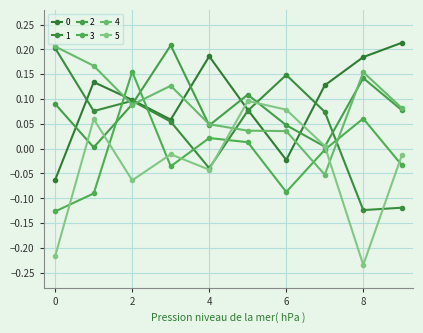

How many data points does each series have?

10